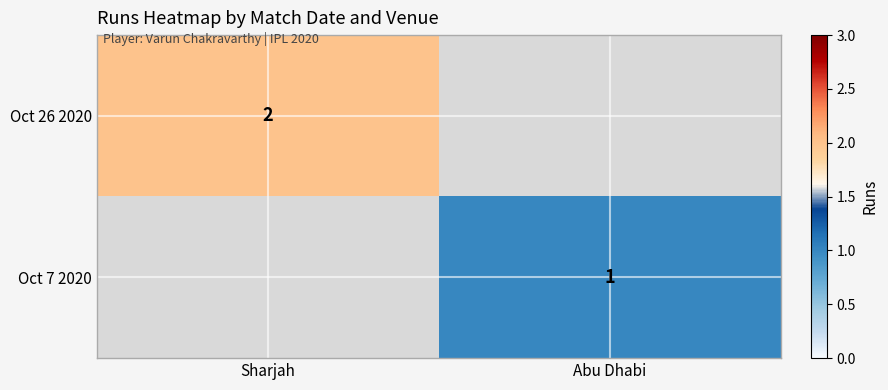

What is the greatest value displayed?

2.0